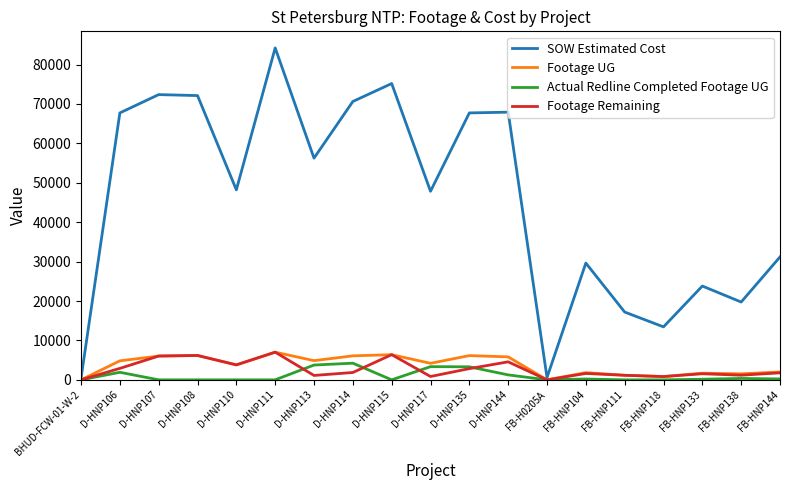

What is the greatest value displayed?

84226.5